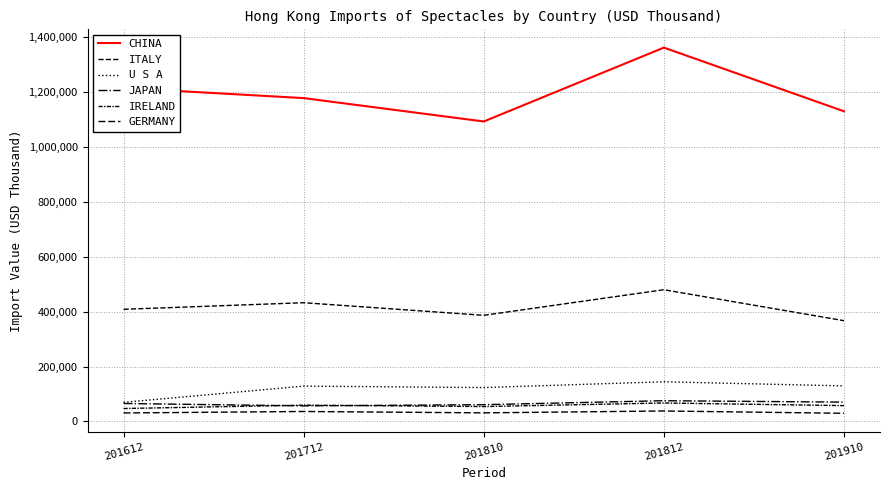

Where is JAPAN nearest to the value 66145?

201612